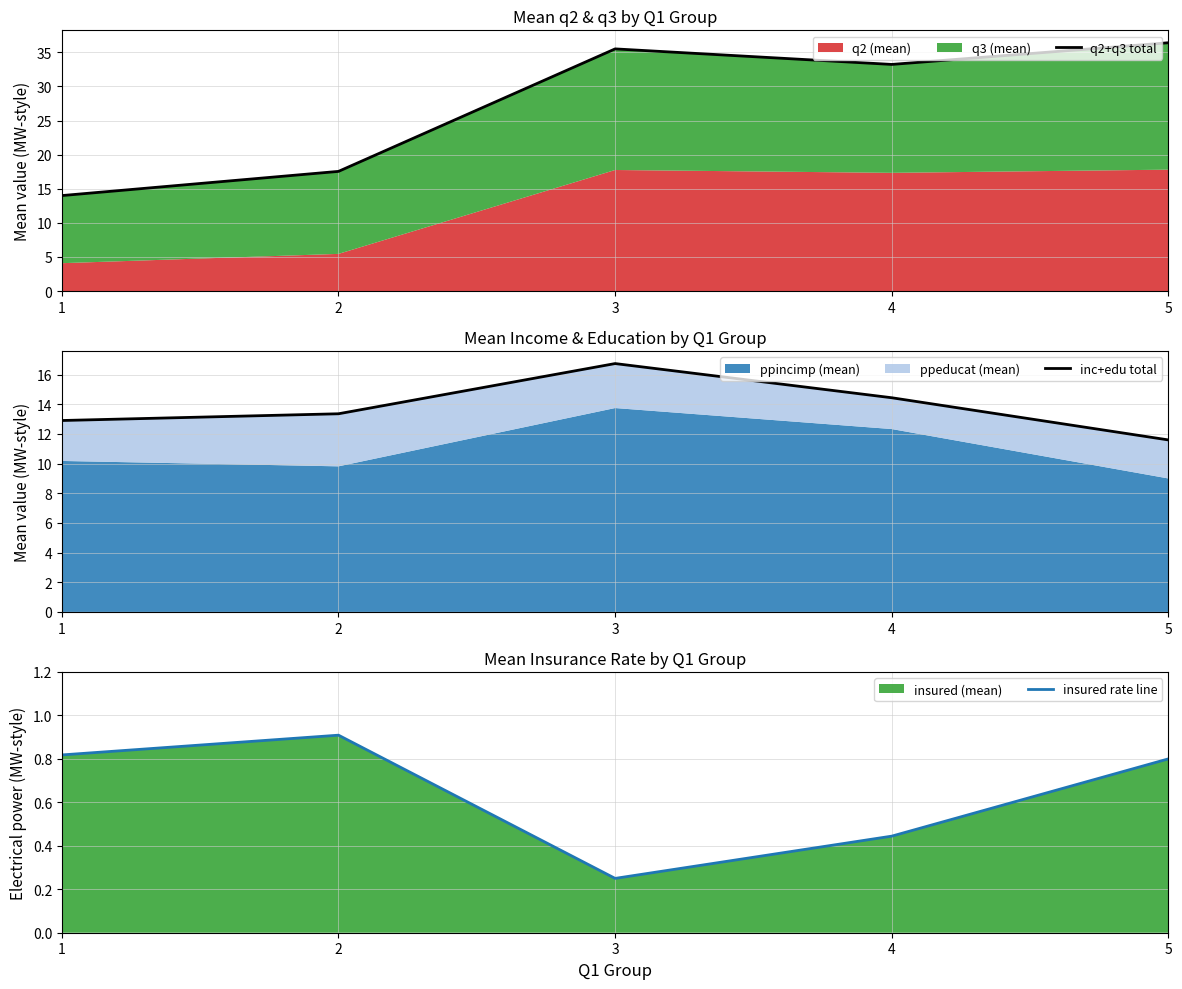

Which series has the largest range (max minus min)?

q2+q3 total